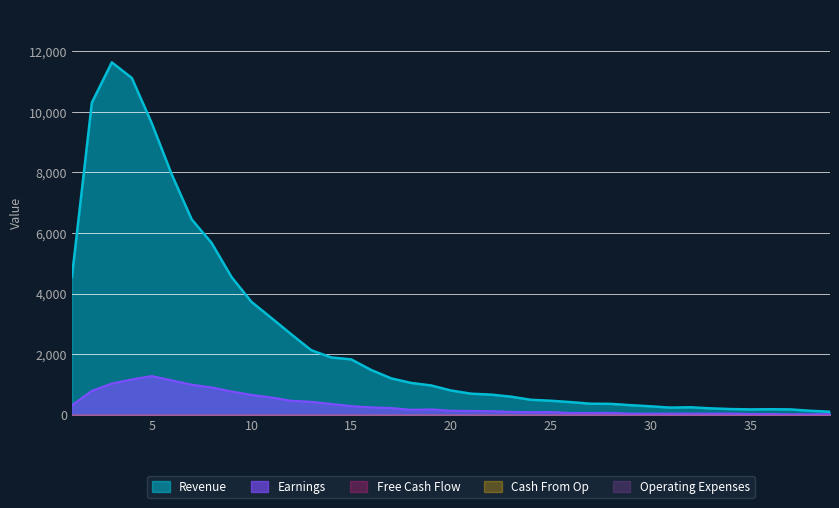

What is the minimum value for Earnings?

15